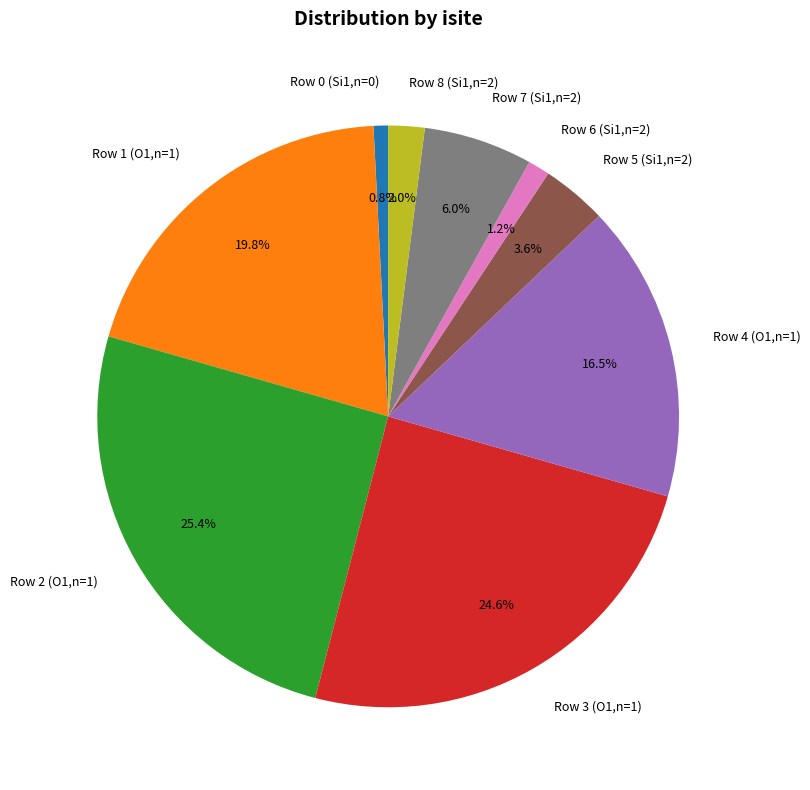

Is there any slice that represents more than half of the pie?

No